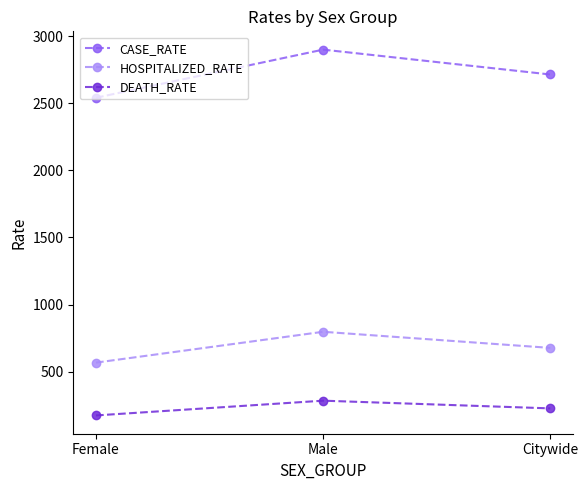

Which series has the widest spread of values?

CASE_RATE